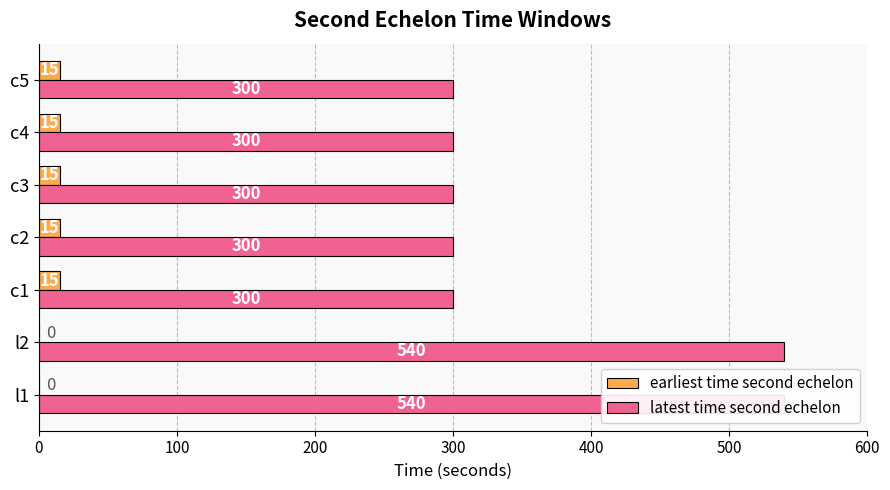

What is the spread (max minus min) of values at l1?

540